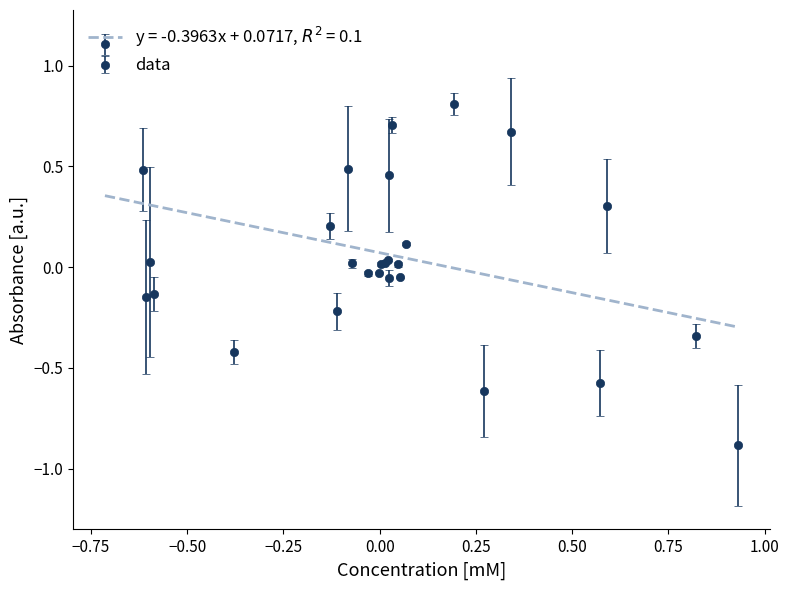

What is the minimum value for data?

-0.9